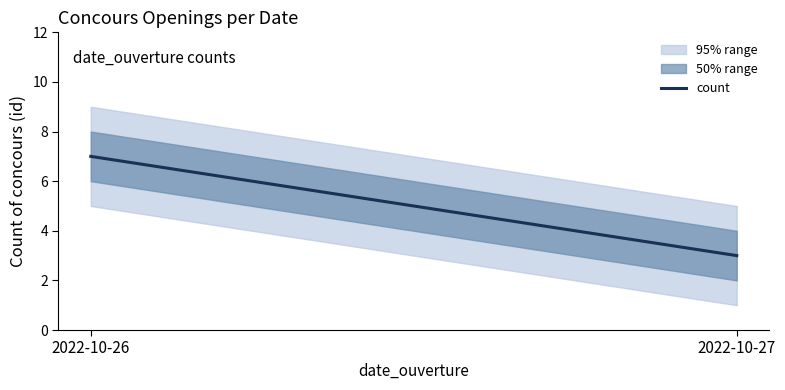

Reading right to left, what are all the values shown in this chart?

2022-10-27=3	2022-10-26=7